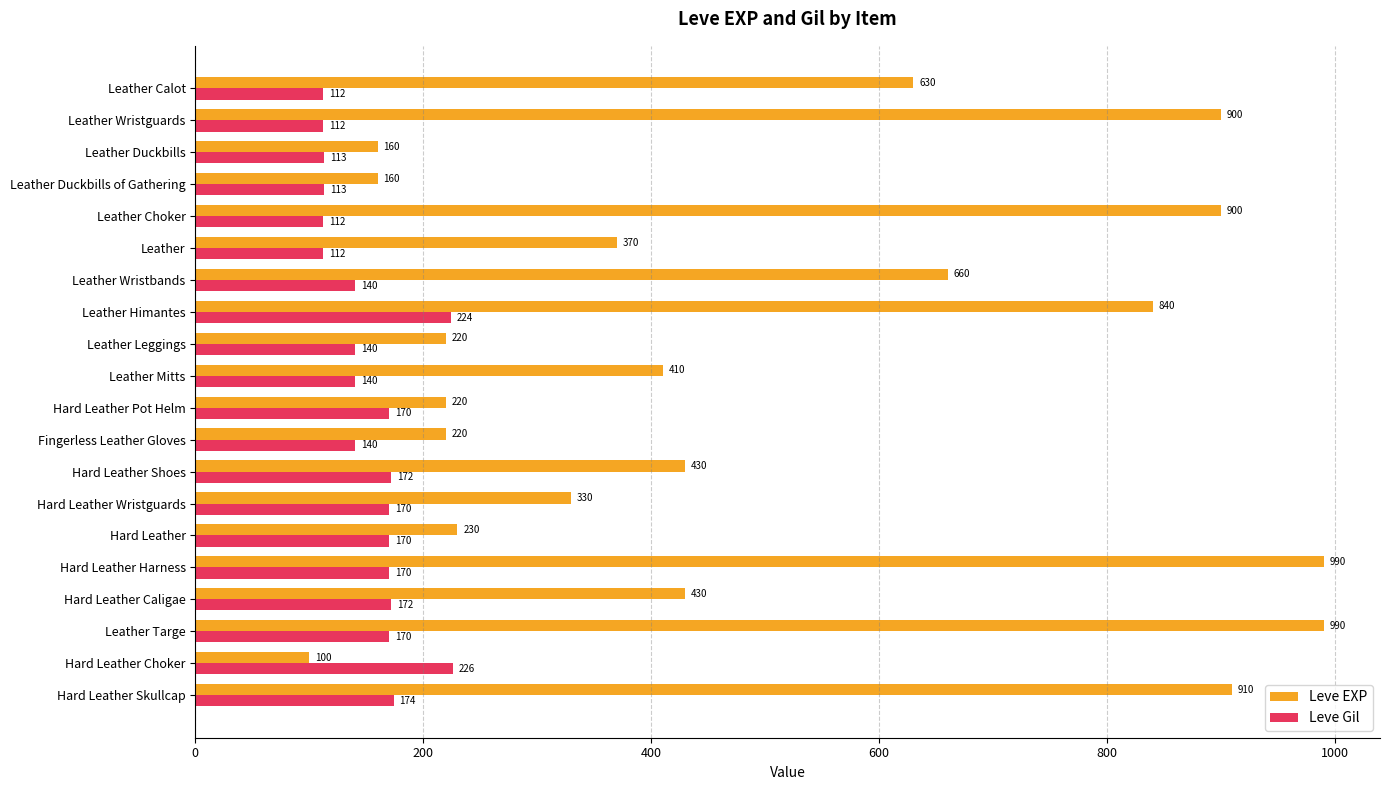

Rank the series by their maximum value, from highest to lowest.

Leve EXP, Leve Gil